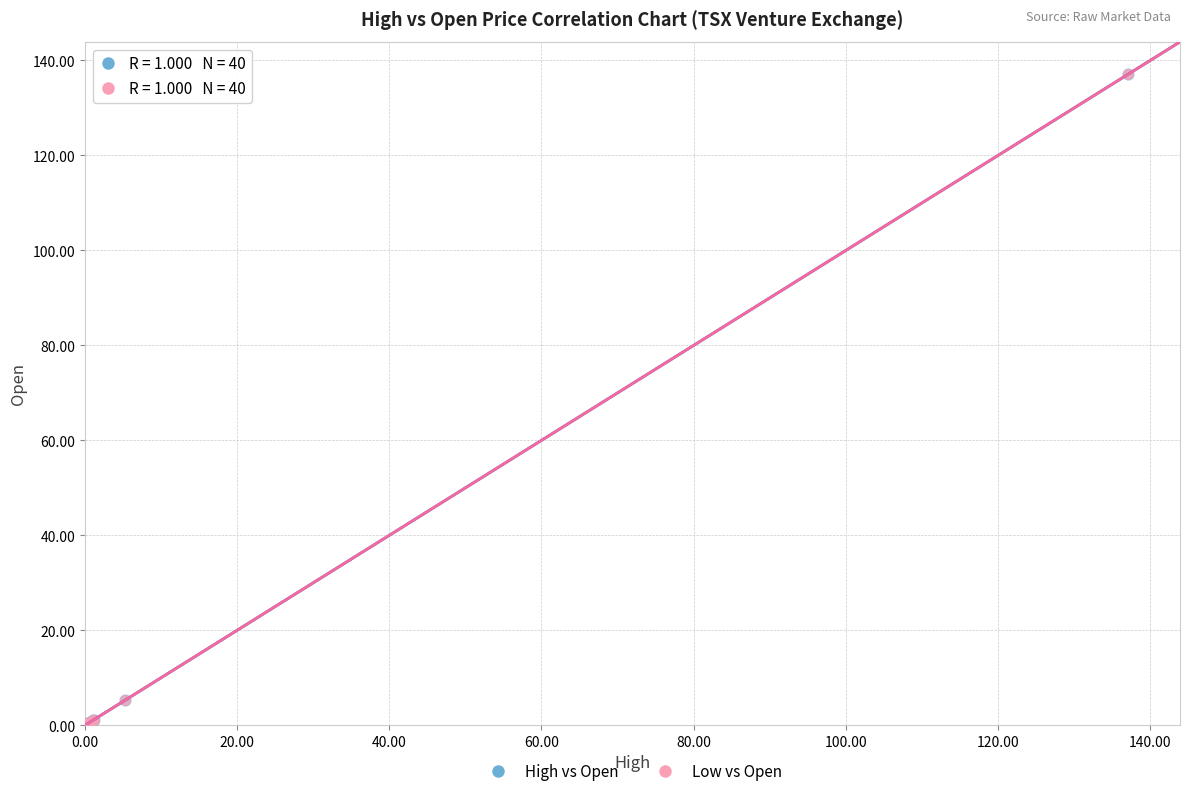

What are all the series names shown in the legend?

High vs Open, Low vs Open